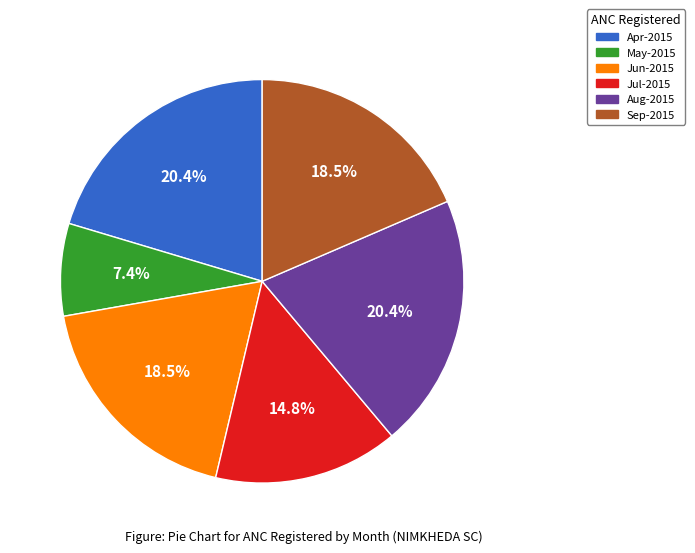

Does any single category account for the majority?

No